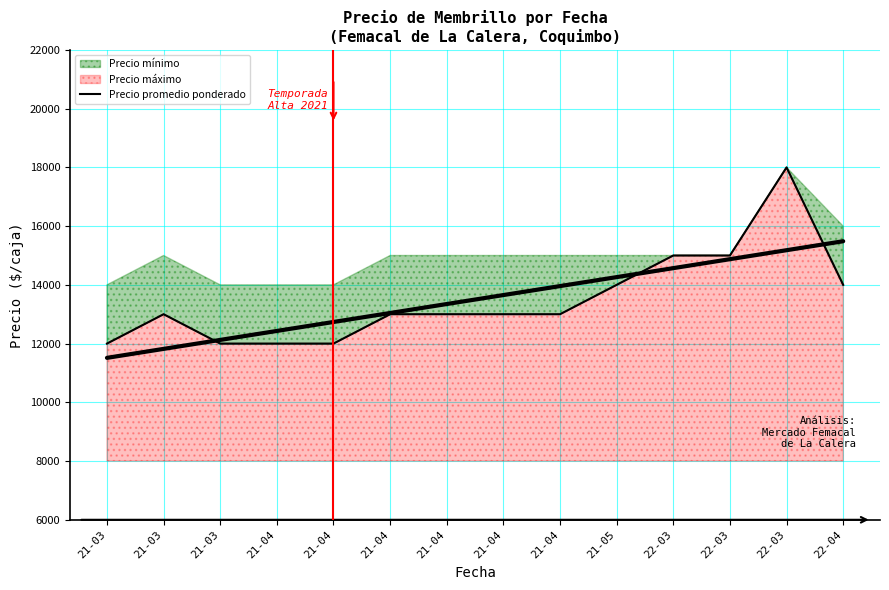

What is the maximum value shown in the chart?

18000